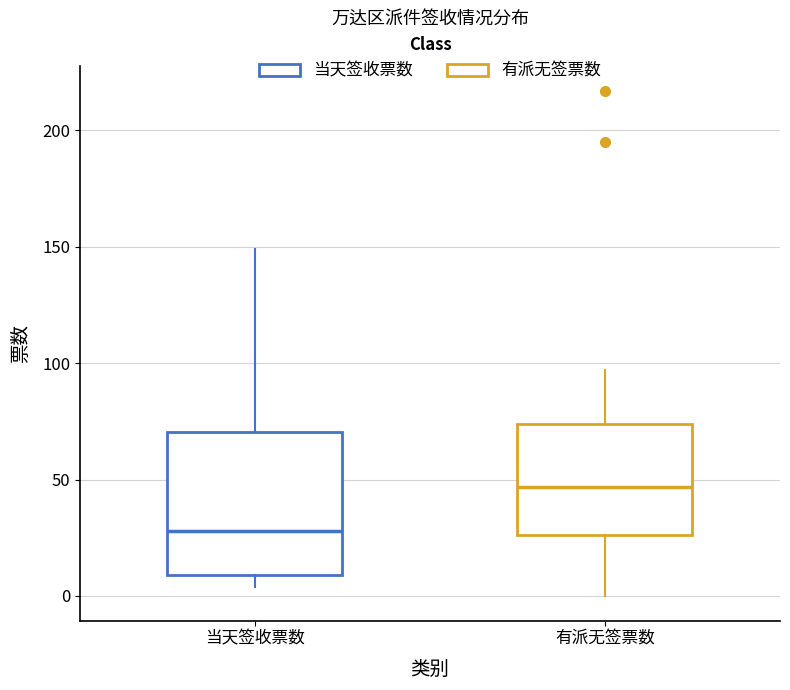

Where does the upper whisker of the box for 当天签收票数 end on the y-axis? The values are not printed on the chart, so give them approximately, as read against the axis.

150